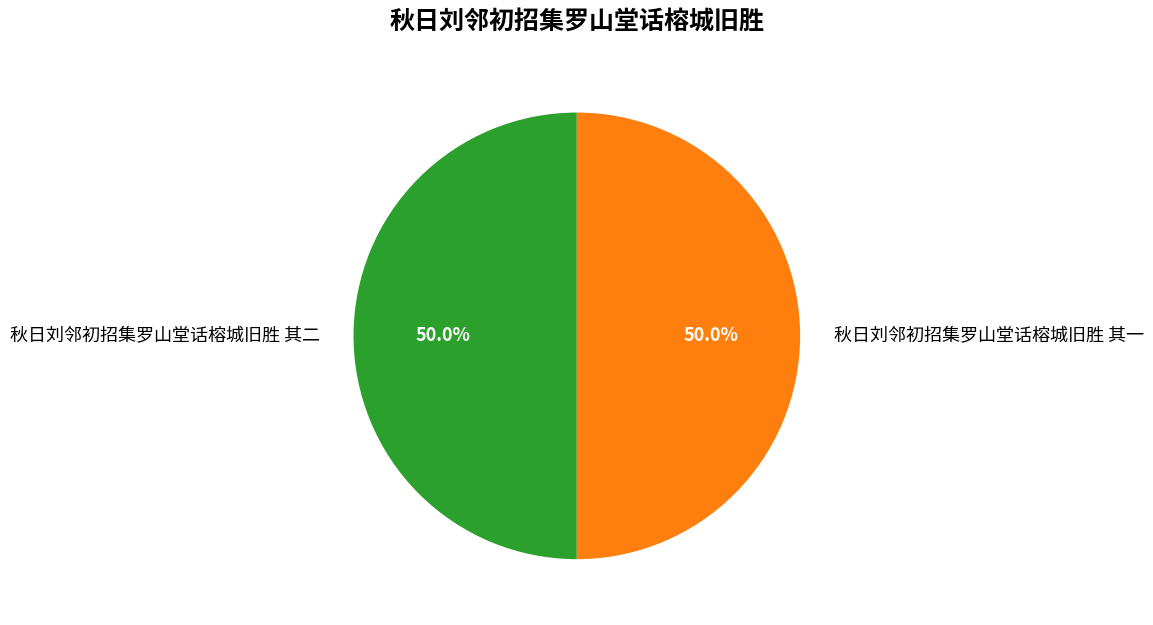

What portion of the pie excludes 秋日刘邻初招集罗山堂话榕城旧胜 其二?

50.0%